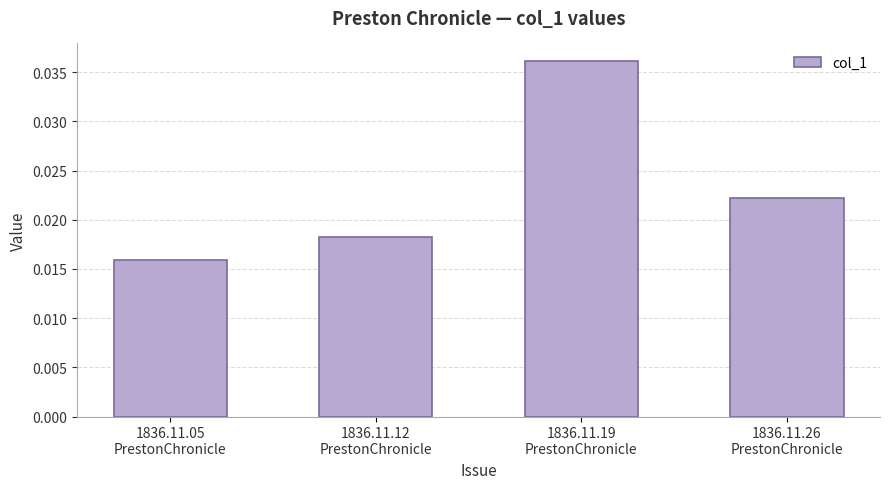

Between 1836.11.12
PrestonChronicle and 1836.11.19
PrestonChronicle, which is larger?

1836.11.19
PrestonChronicle